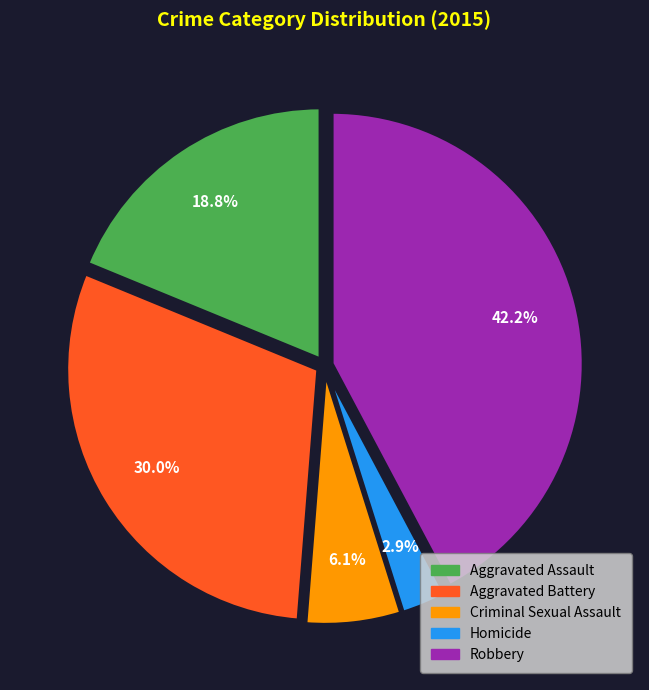

What is the smallest slice in the pie chart?

Homicide